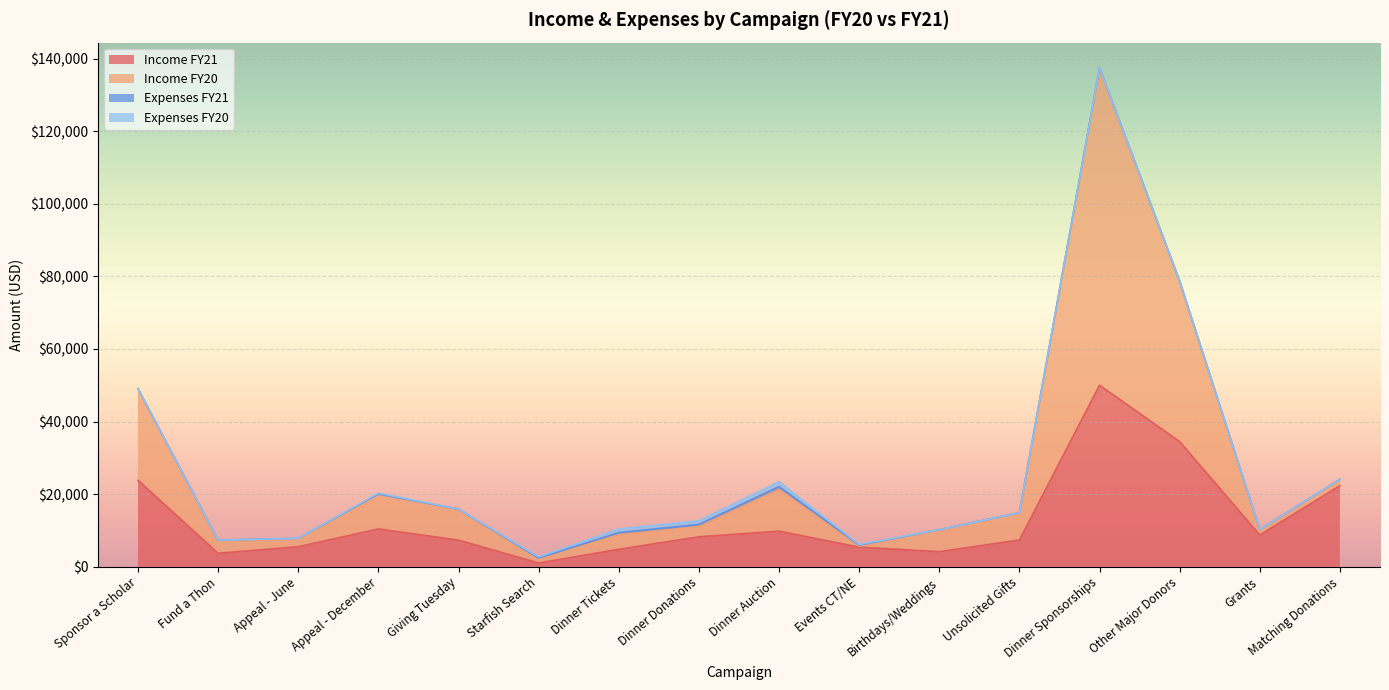

What is the highest value of the Income FY21 series?

50000.0